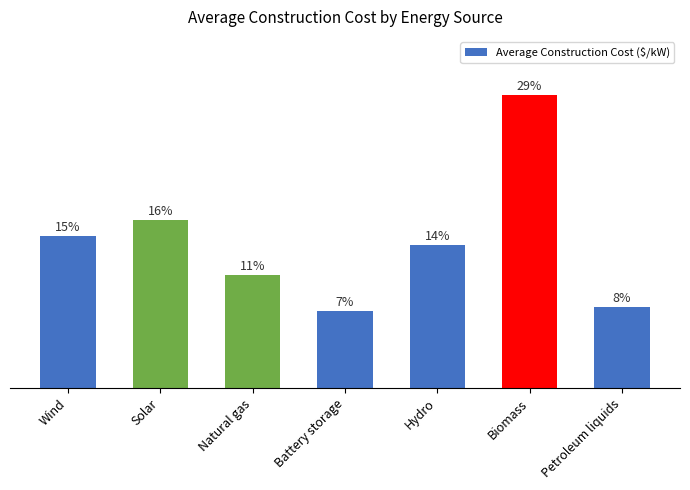

What is the label of the 1st bar from the left?

Wind